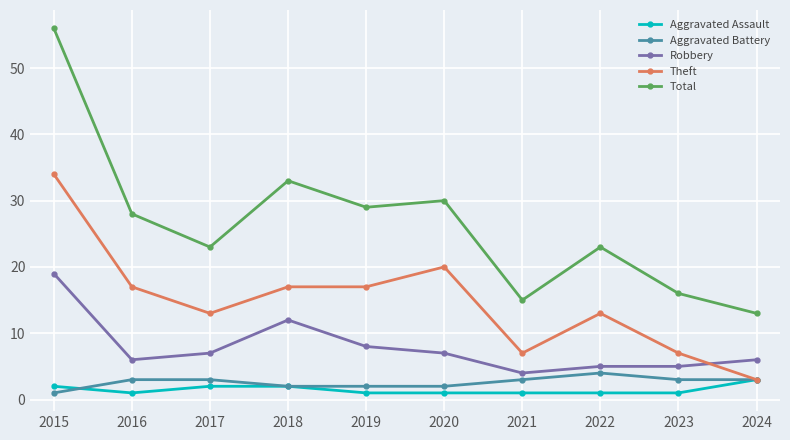

How many lines are shown in the chart?

5